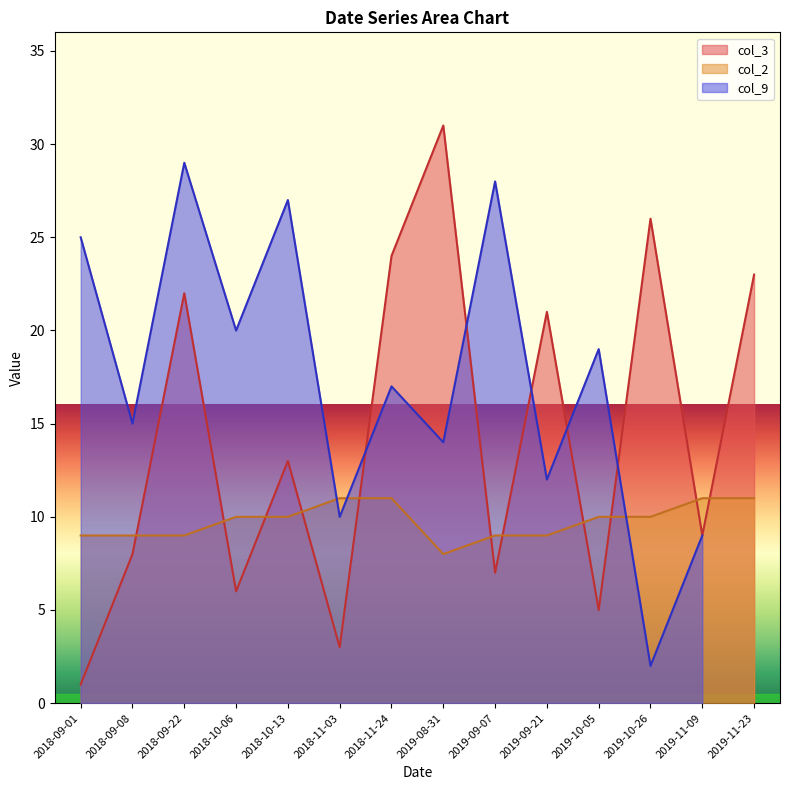

Where do col_2 and col_3 first cross each other?

2018-09-08 and 2018-09-22